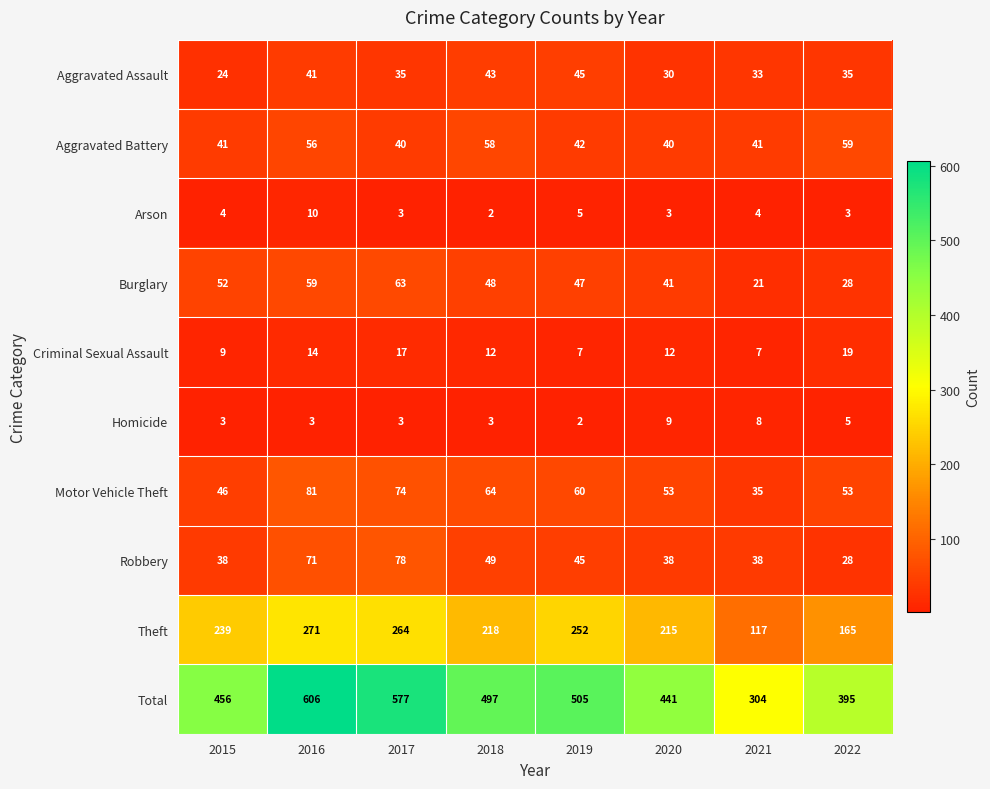

At 2016, list the series in order from smallest to largest.

Homicide, Arson, Criminal Sexual Assault, Aggravated Assault, Aggravated Battery, Burglary, Robbery, Motor Vehicle Theft, Theft, Total